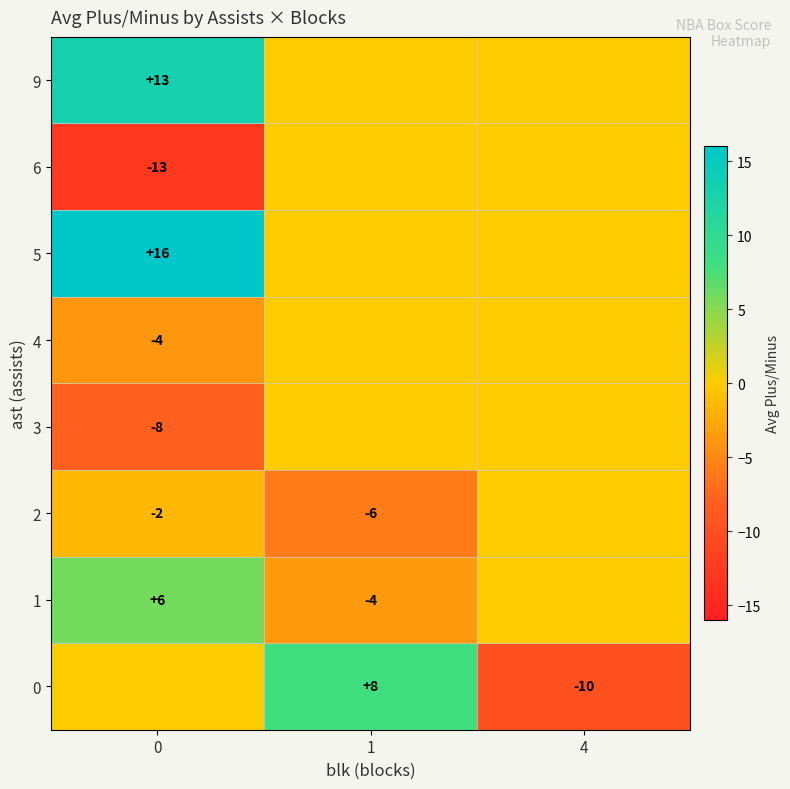

Is the value of 1 at 0 greater than the value of 9 at 0?

No